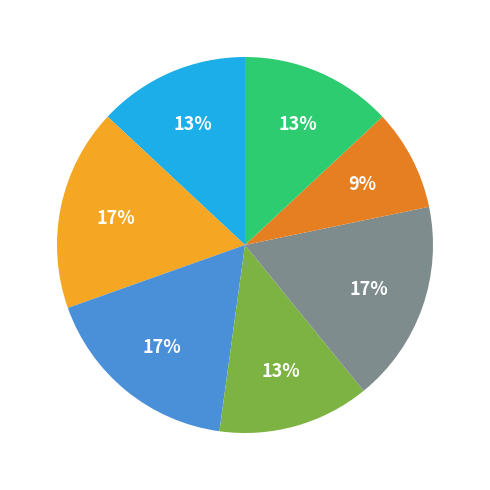

Is there any slice that represents more than half of the pie?

No